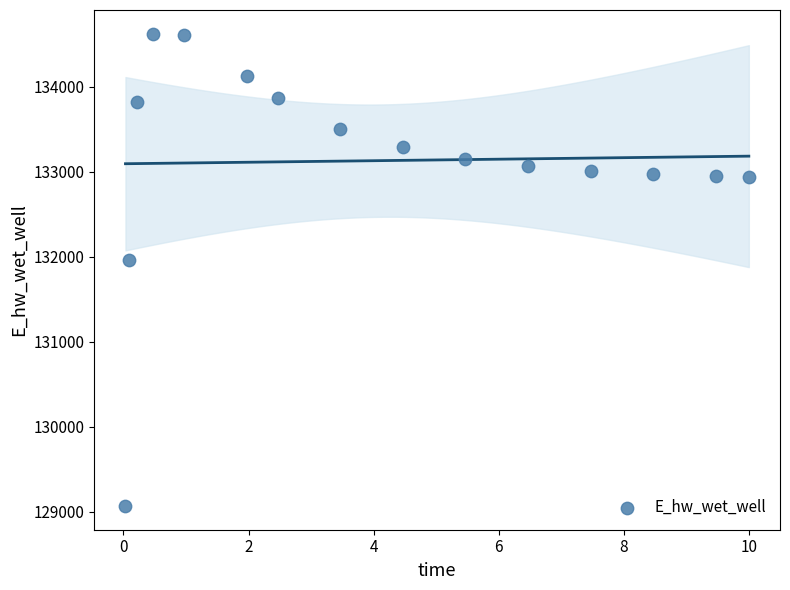

What is the range of Y values (max minus min)?

5554.9